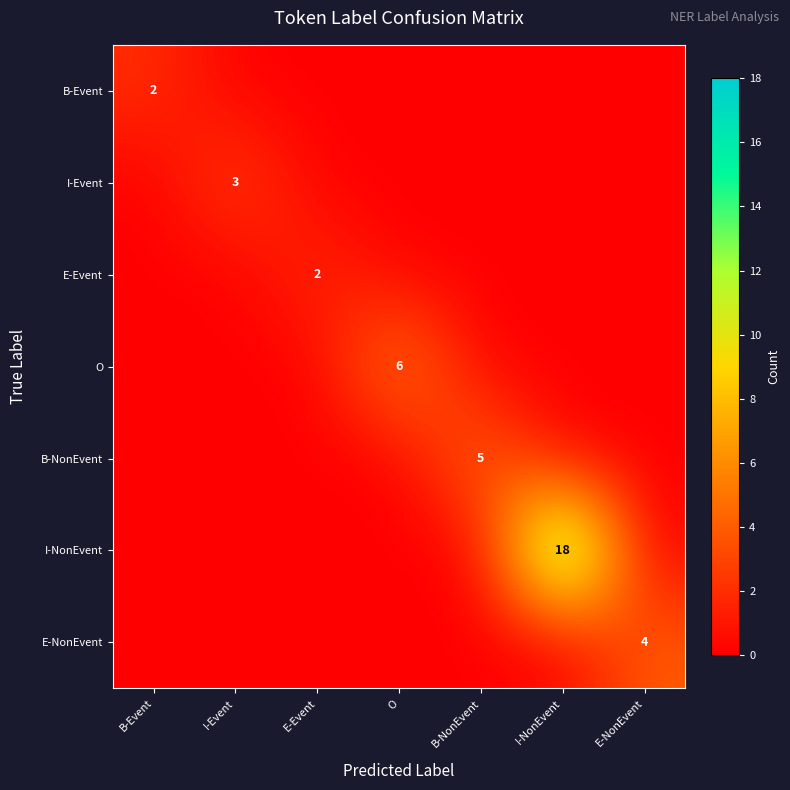

What is the greatest value displayed?

18